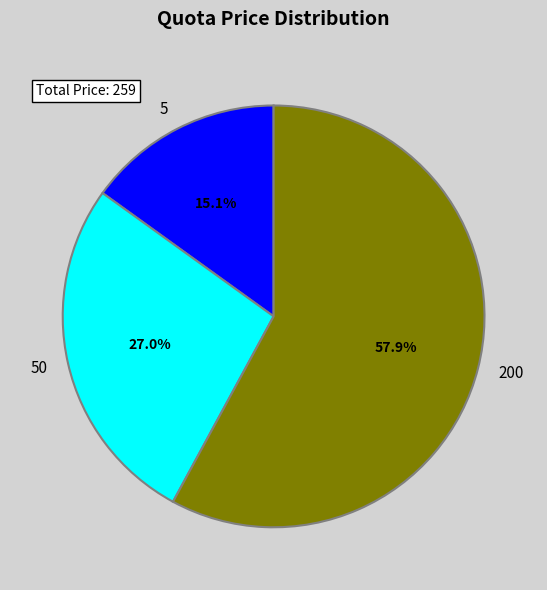

Which category has the smallest portion of the pie?

5